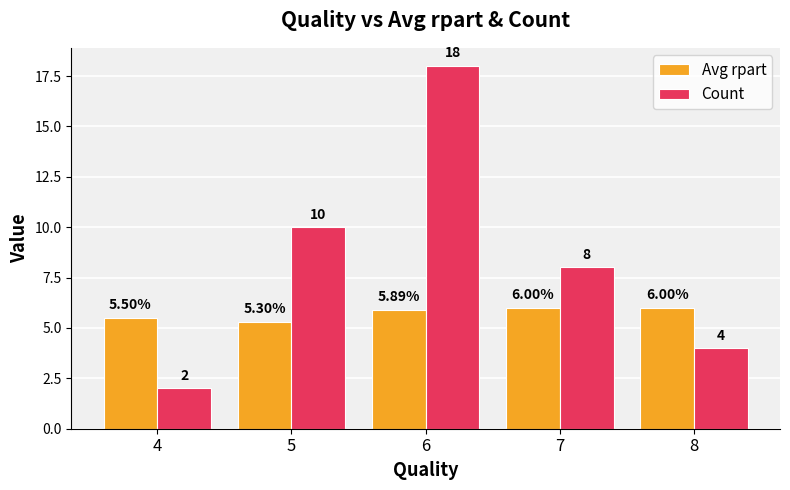

What is the difference between the highest and lowest values at 7?

2.0